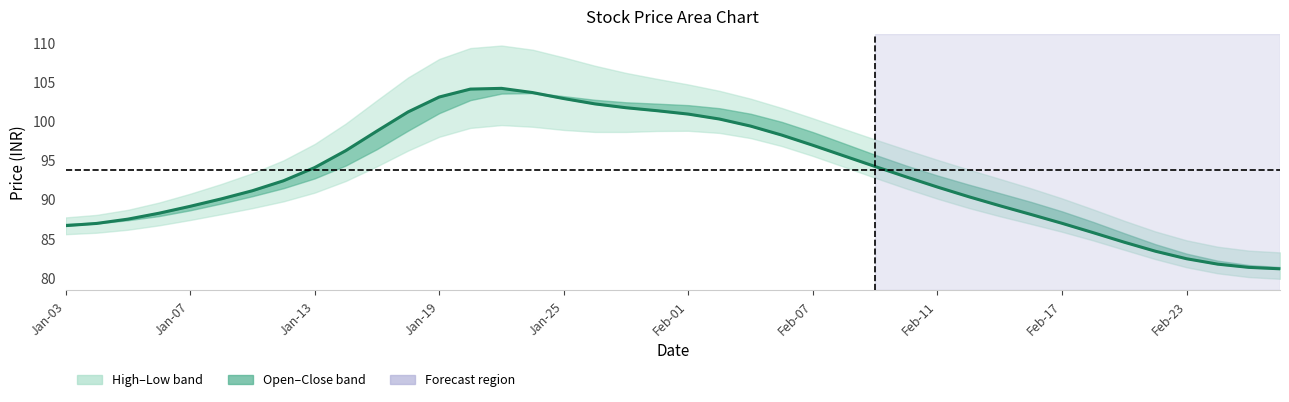

How many lines are shown in the chart?

1